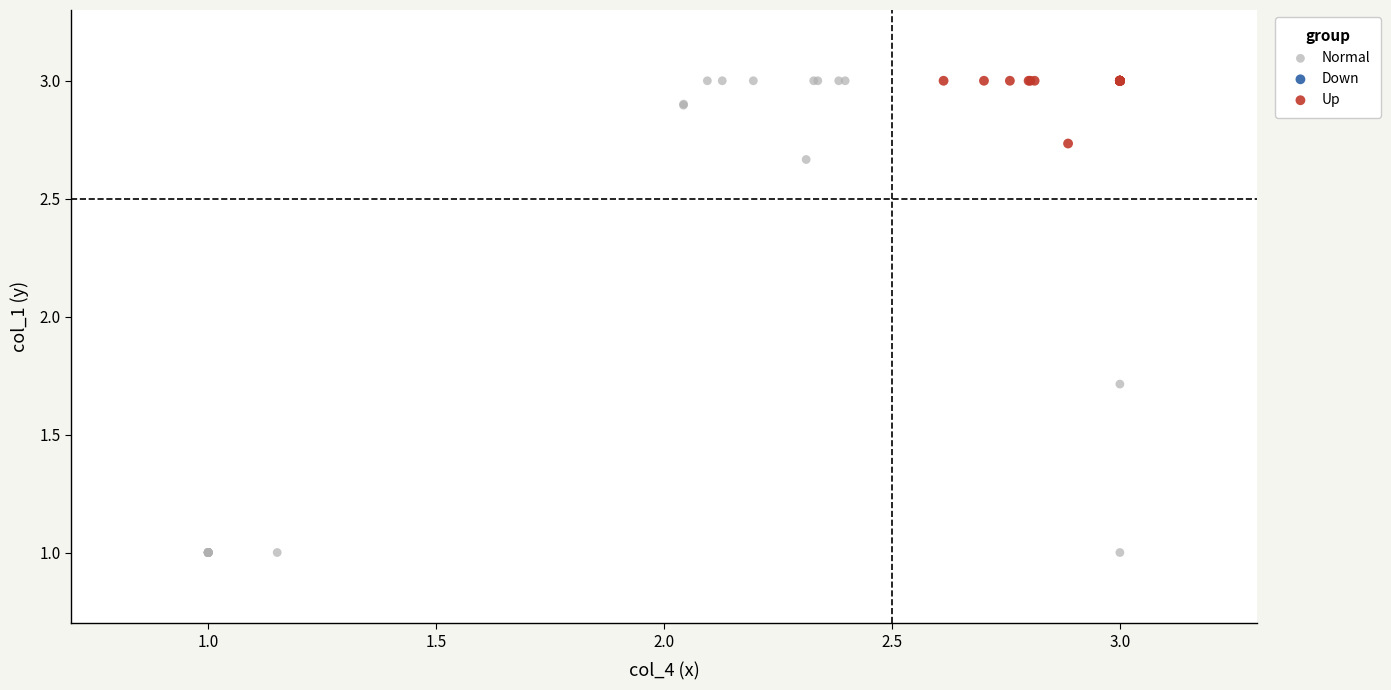

Which series reaches the minimum Y coordinate?

Normal